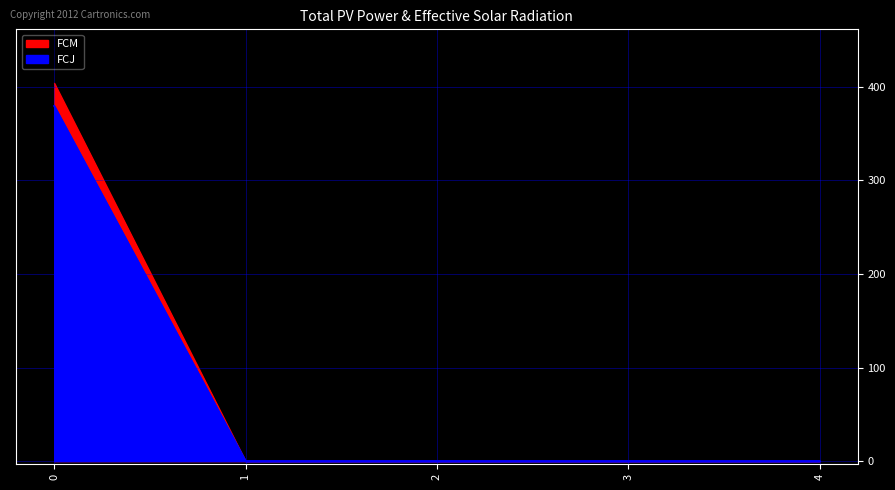

Which series has the widest spread of values?

FCM